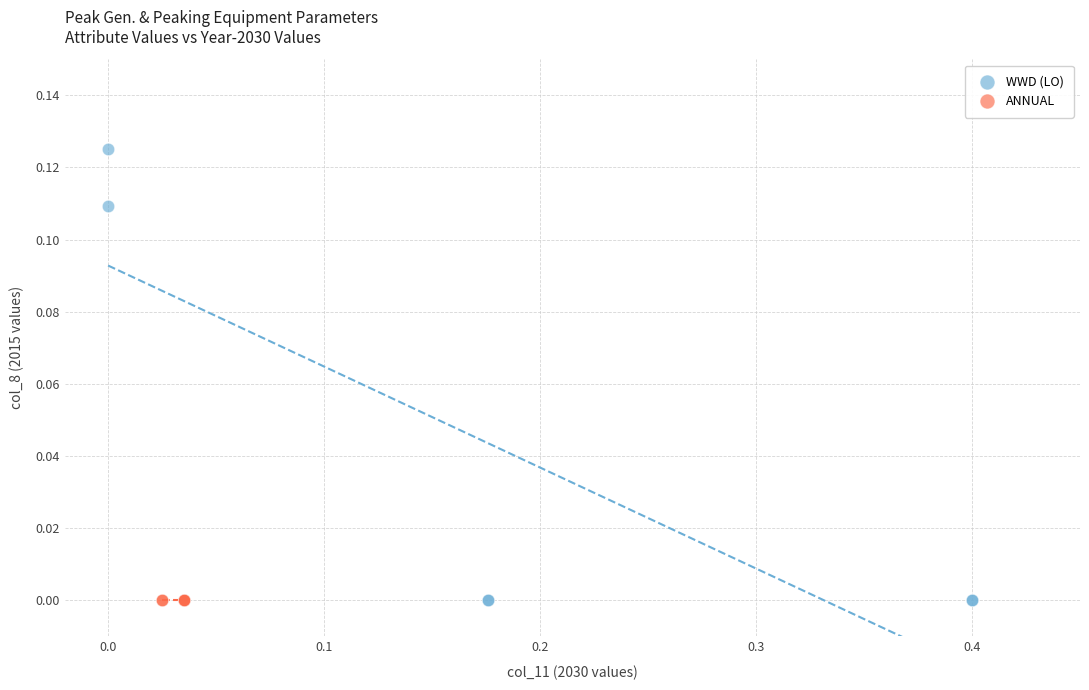

Which series contains the highest Y value?

WWD (LO)